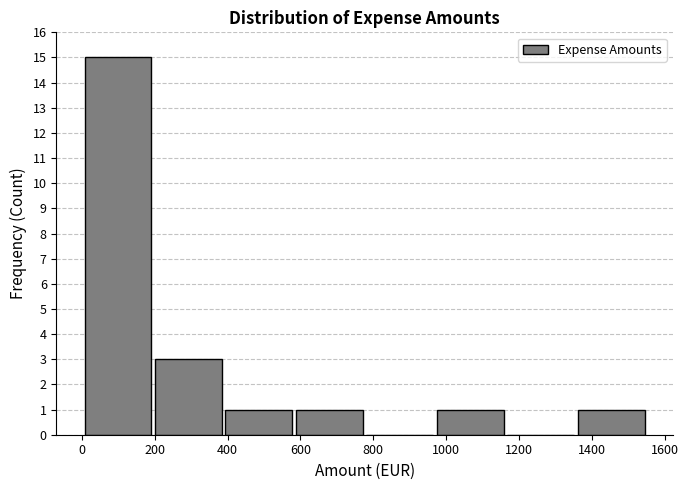

What is the height of the bar covering 400 to 580 on the x-axis? Neither the bar edges nor the heights are printed on the chart, so give them approximately, as read against the axes.

1